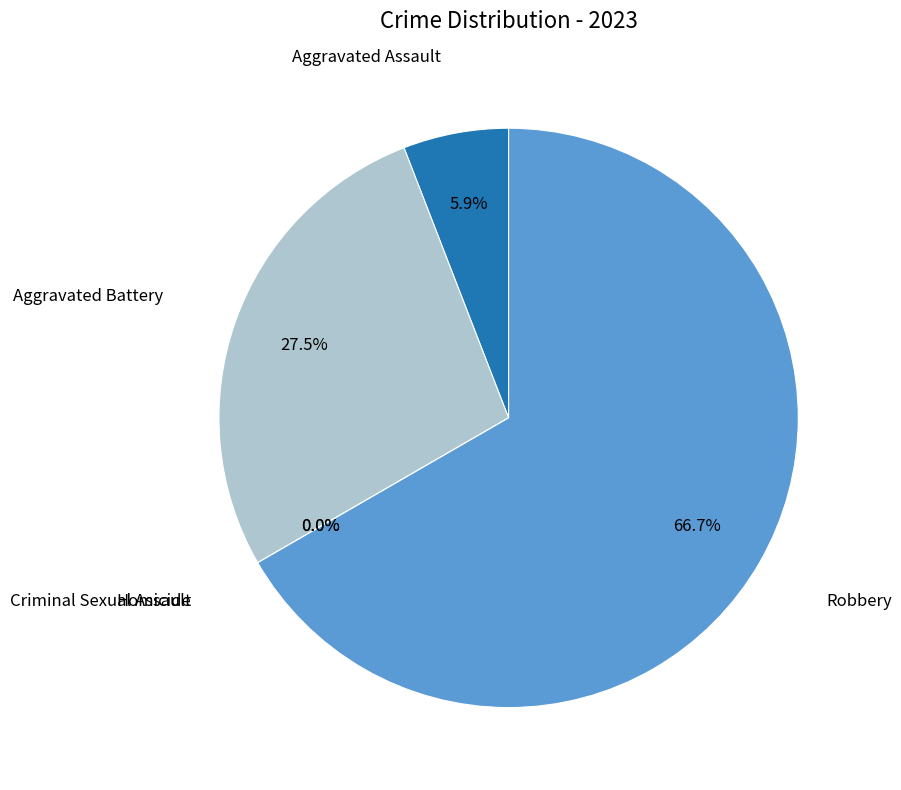

Rank the categories by value from highest to lowest.

Robbery, Aggravated Battery, Aggravated Assault, Criminal Sexual Assault, Homicide